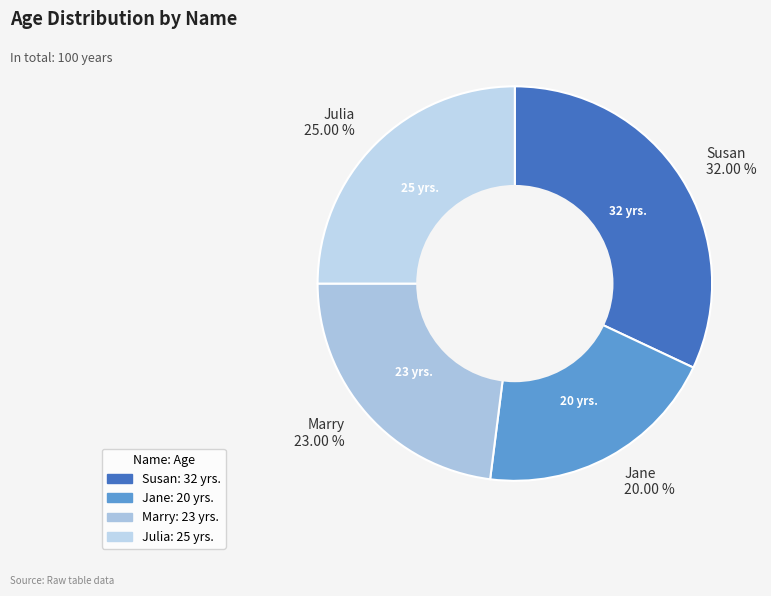

The Jane slice represents 20% of the pie. True or false?

True